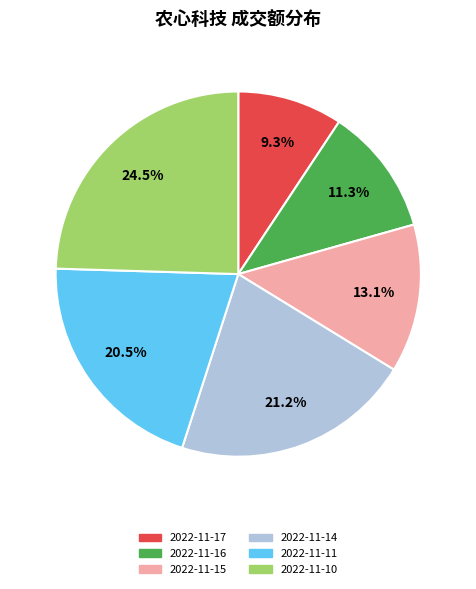

What is the largest slice in the pie chart?

24.5%